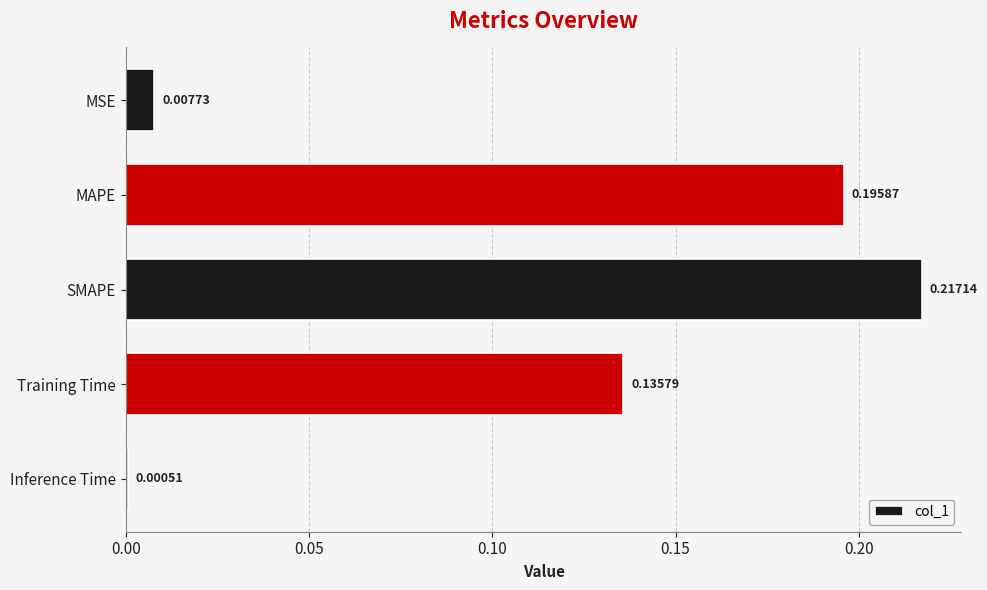

At which category does the chart reach its peak across all series?

SMAPE